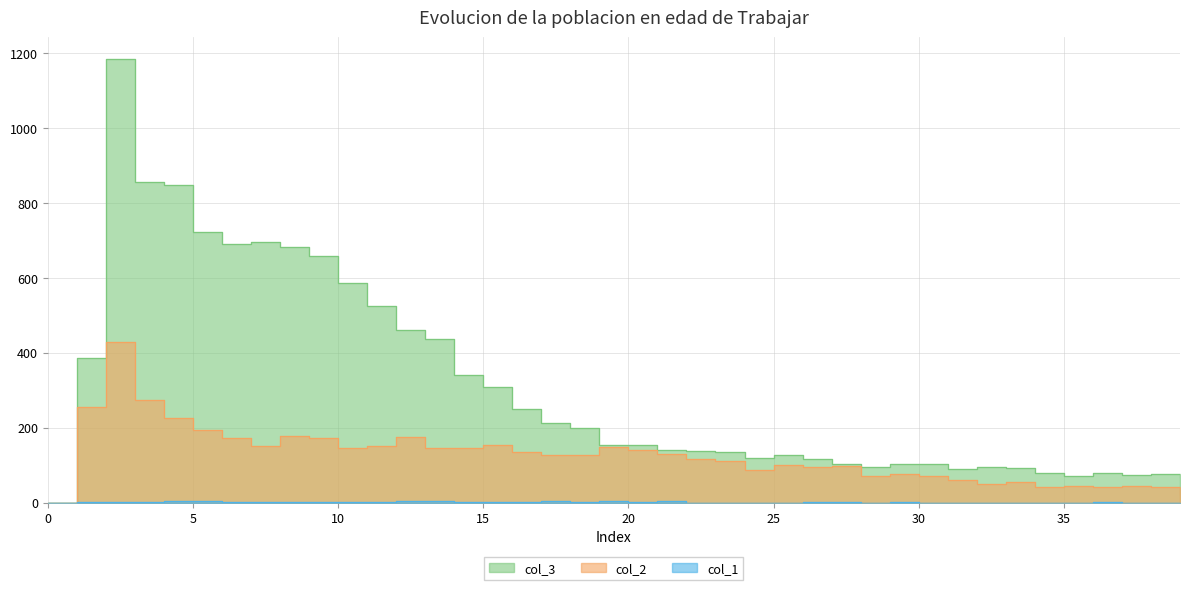

What is the difference between the maximum and minimum values in the col_2 series?

428